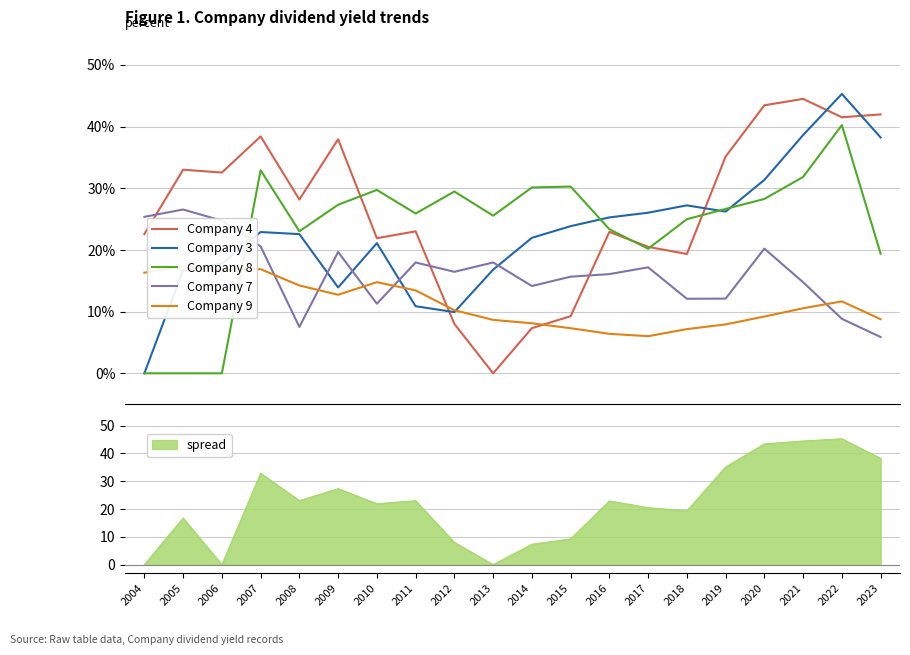

The Company 9 series shows 17.3 at 2005. True or false?

True